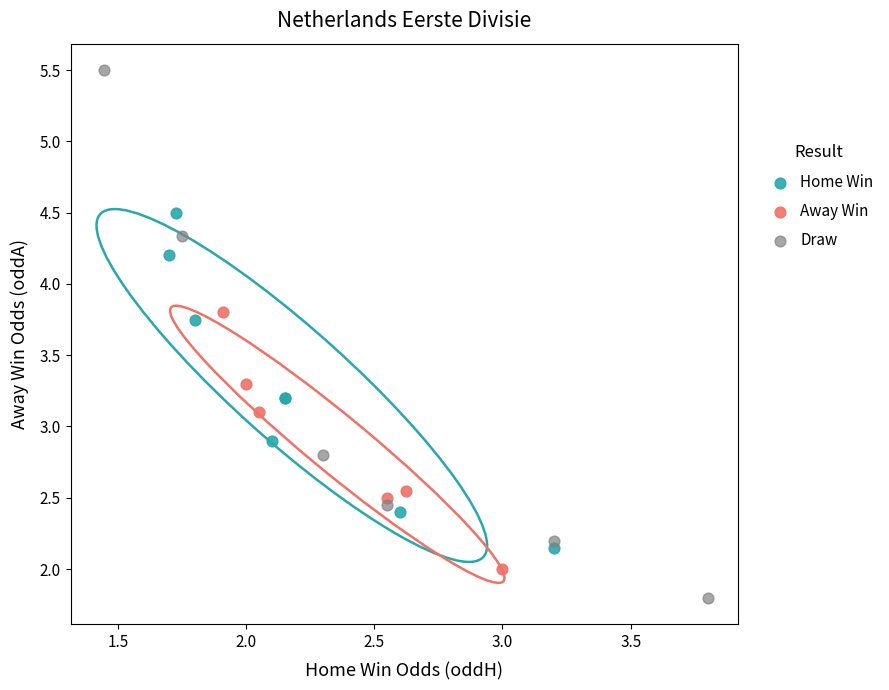

Which series reaches the maximum Y coordinate?

Draw